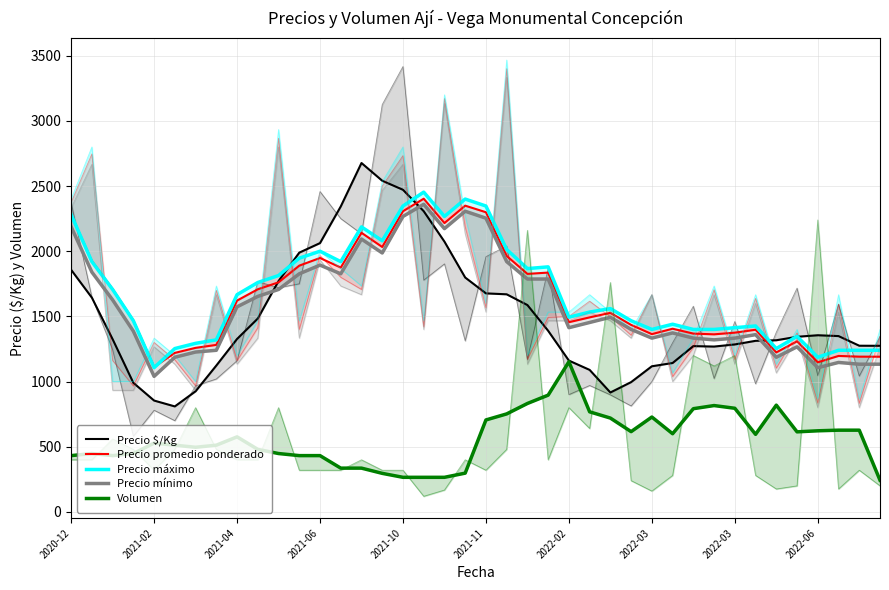

The value of Precio máximo at 2021-06 is 1997.7. True or false?

False